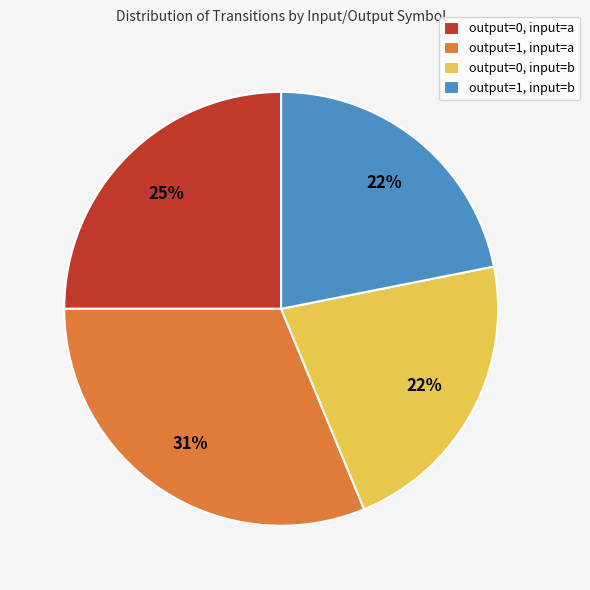

Count the number of slices in the pie.

4